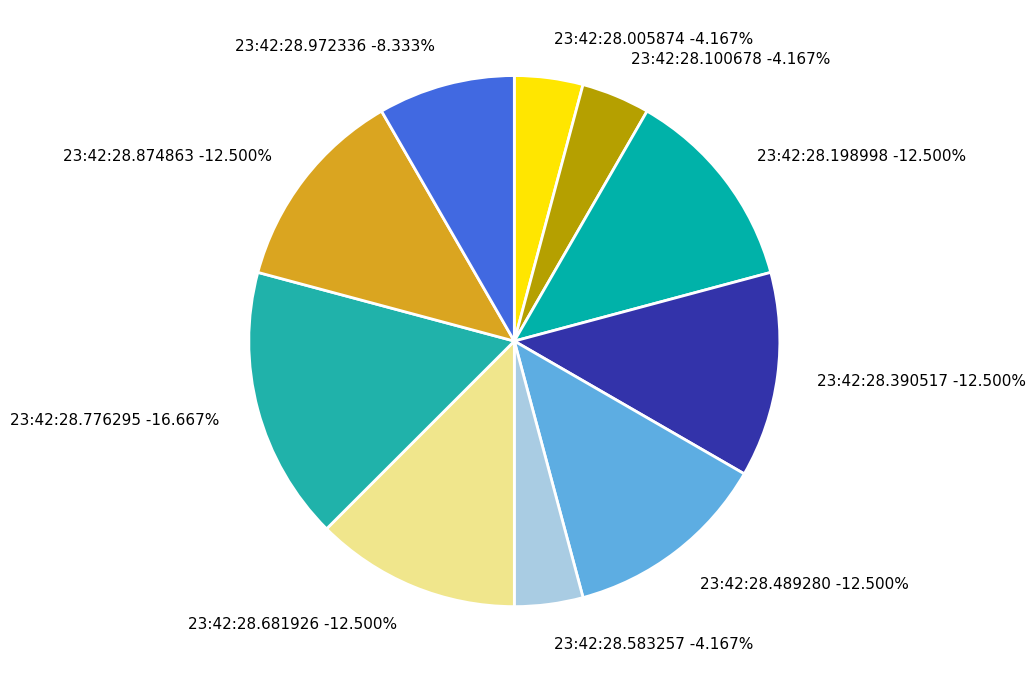

What percentage is the 23:42:28.776295 slice, to the nearest percent?

17%